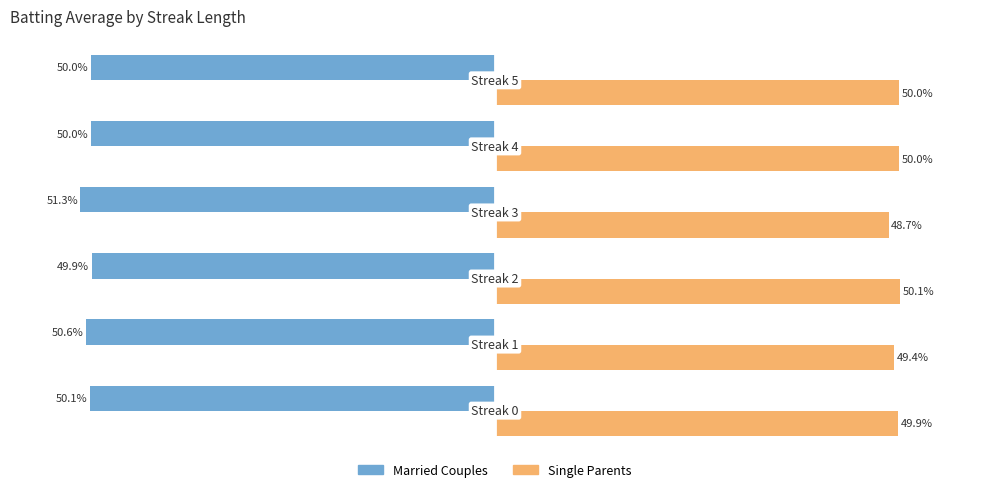

Rank the series by their average value, from lowest to highest.

Married Couples, Single Parents